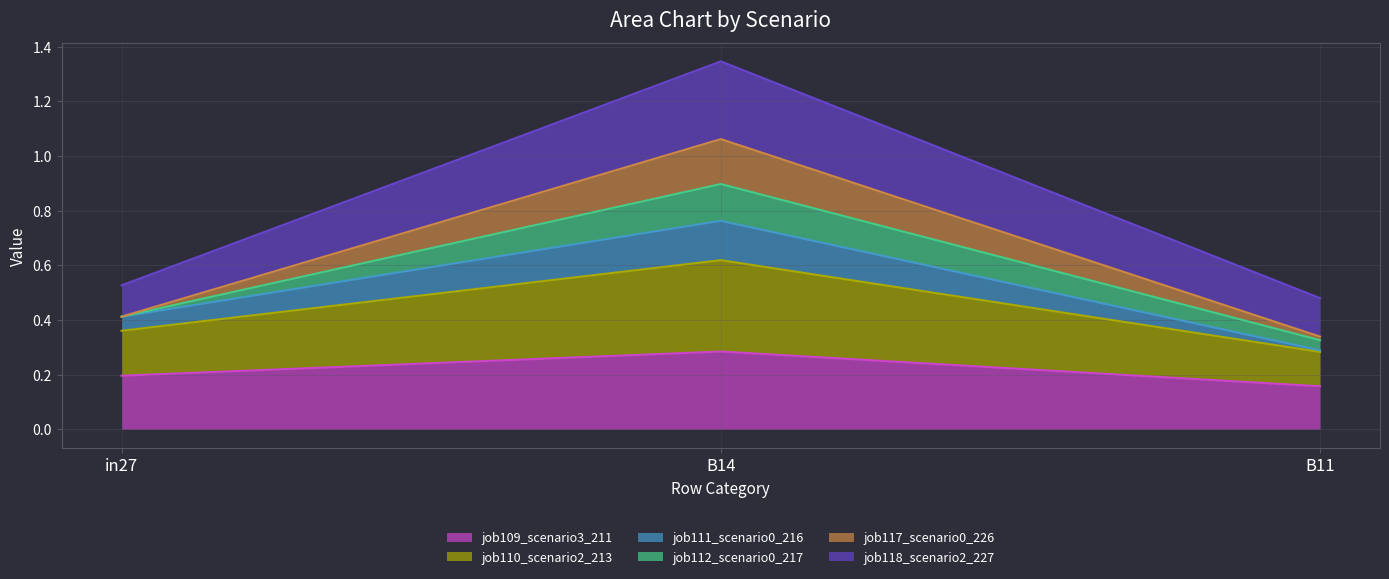

At which category does the chart reach its peak across all series?

B14